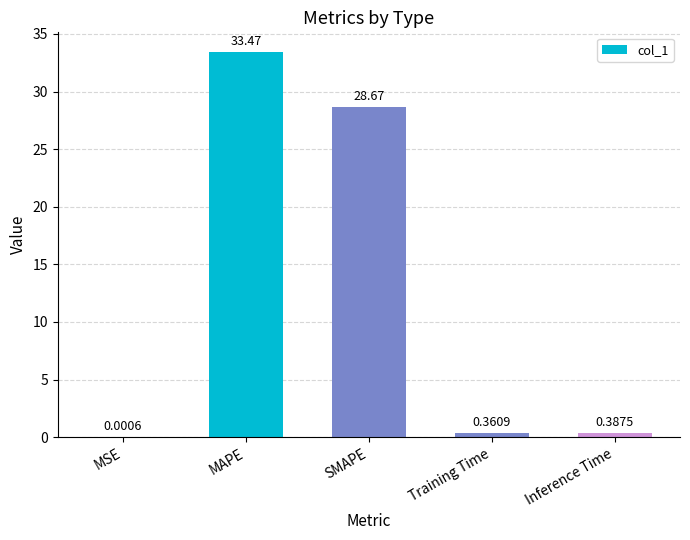

What is the sum of all values?

62.9